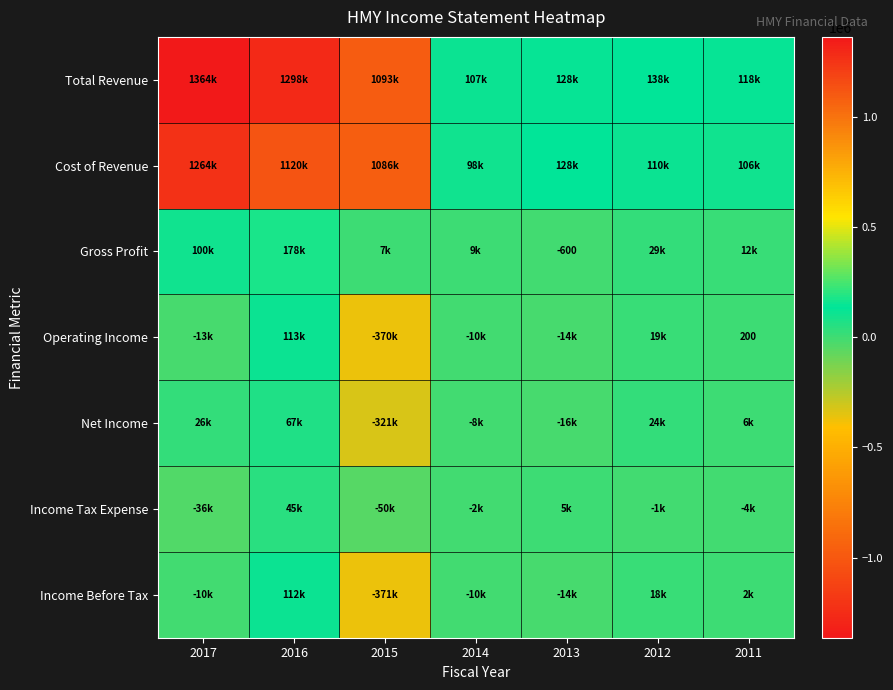

True or false: Cost of Revenue has a value of 1119900 at 2016.

True